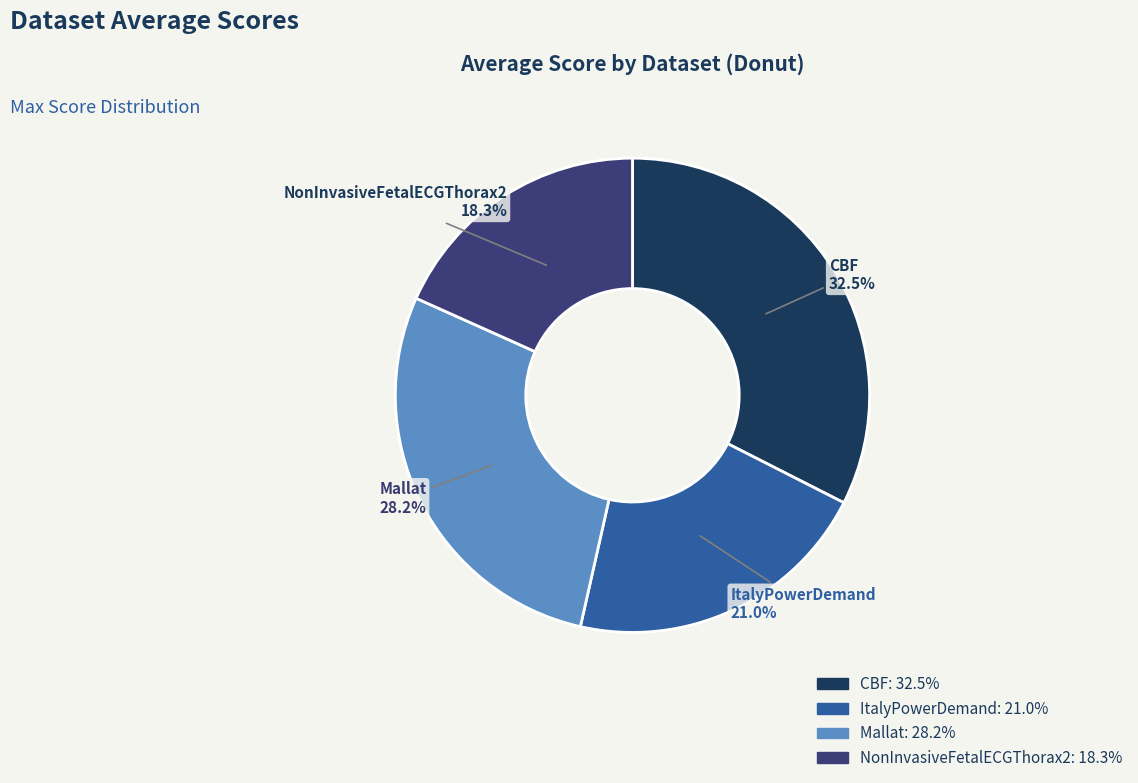

Which slice is the largest?

CBF